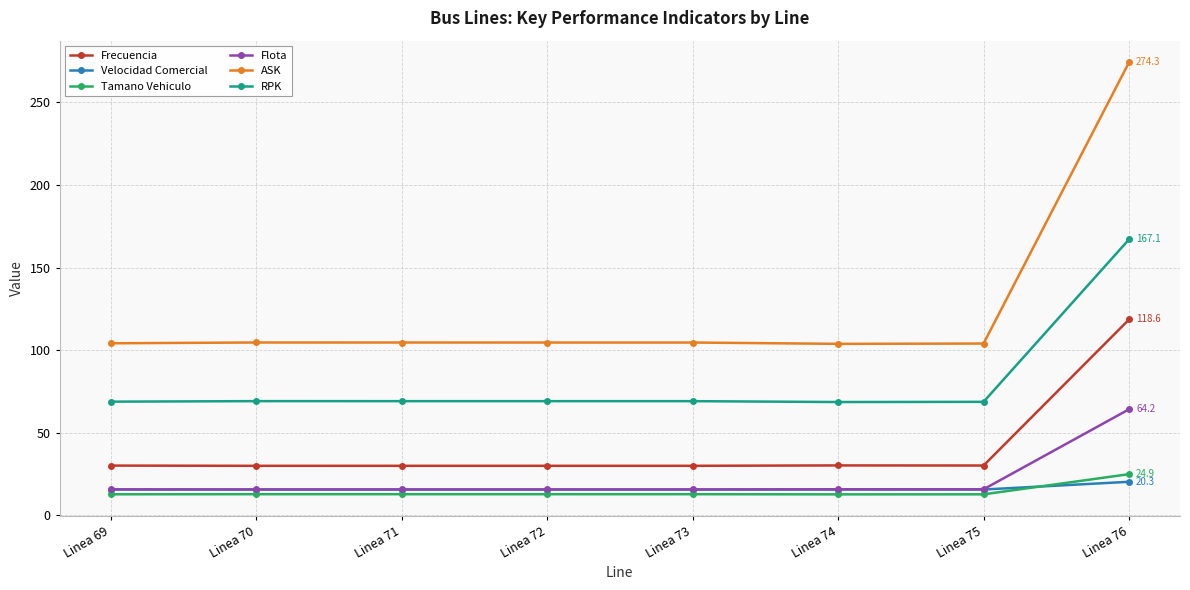

What is the spread (max minus min) of values at Linea 69?

91.4